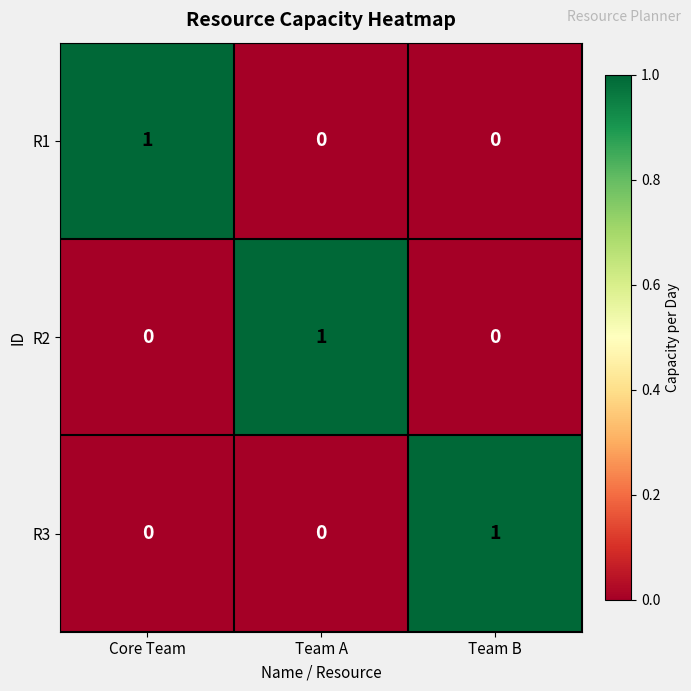

Is it true that R2 equals 0 at Core Team?

True